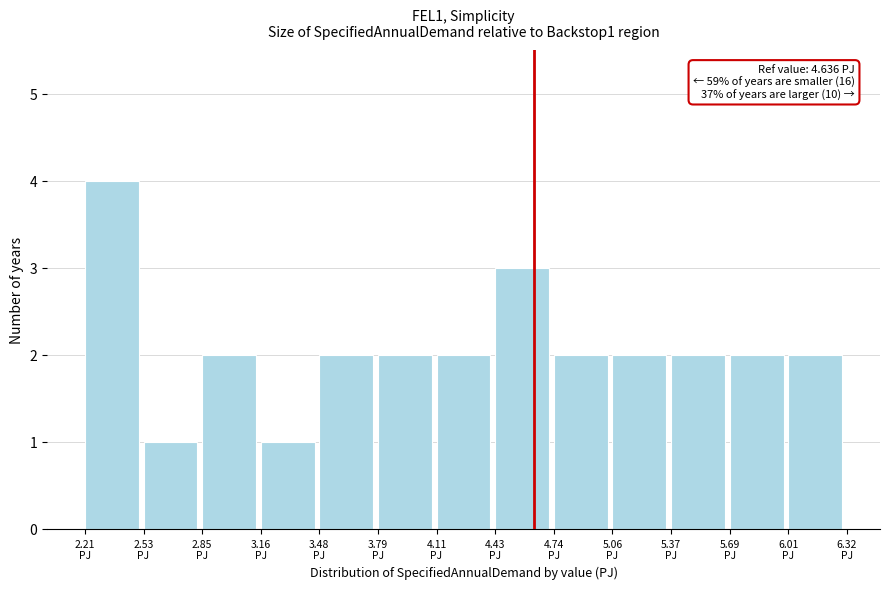

Over which range of the x-axis is the bar tallest?

2.20 to 2.55